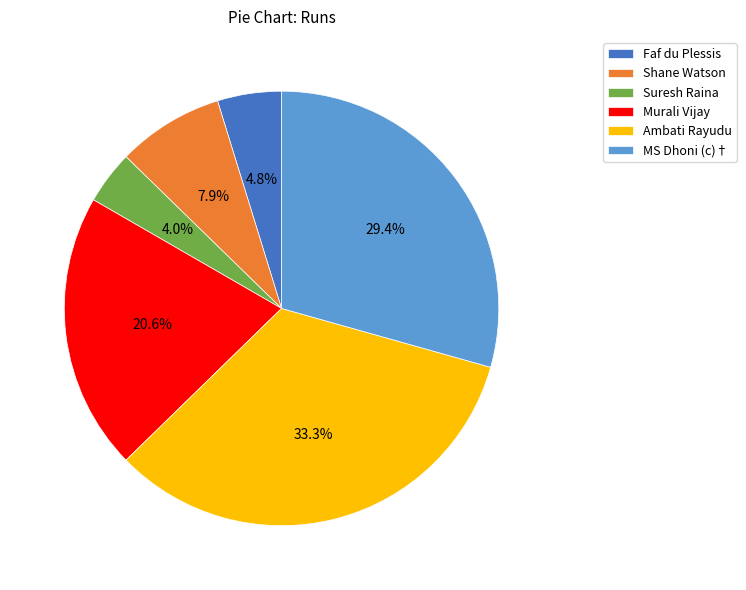

Is the sum of Suresh Raina and Shane Watson greater than half?

No